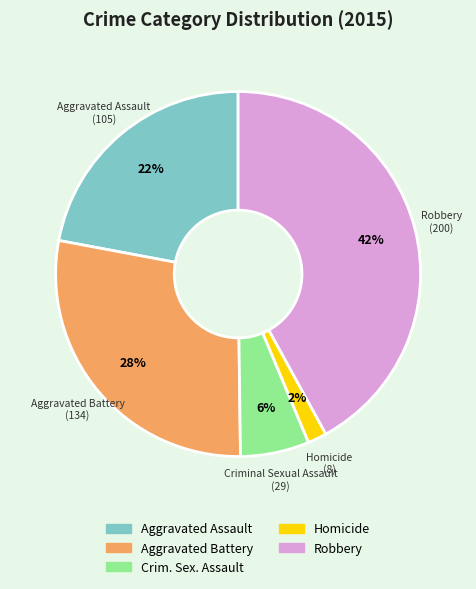

To the nearest percent, what is the average slice percentage?

20%